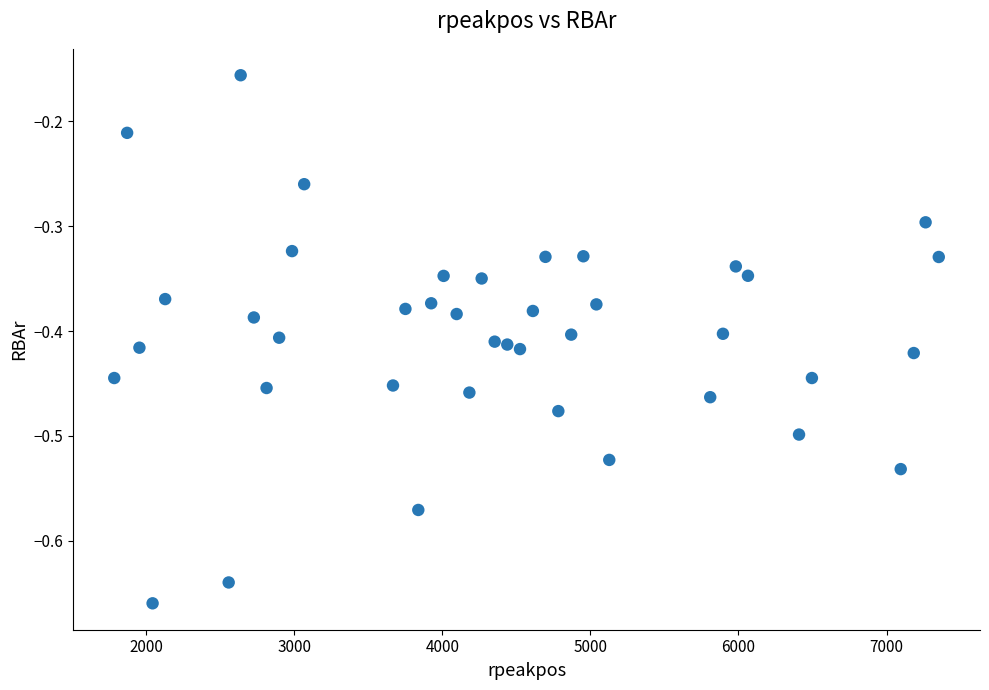

What is the range of Y values (max minus min)?

0.5